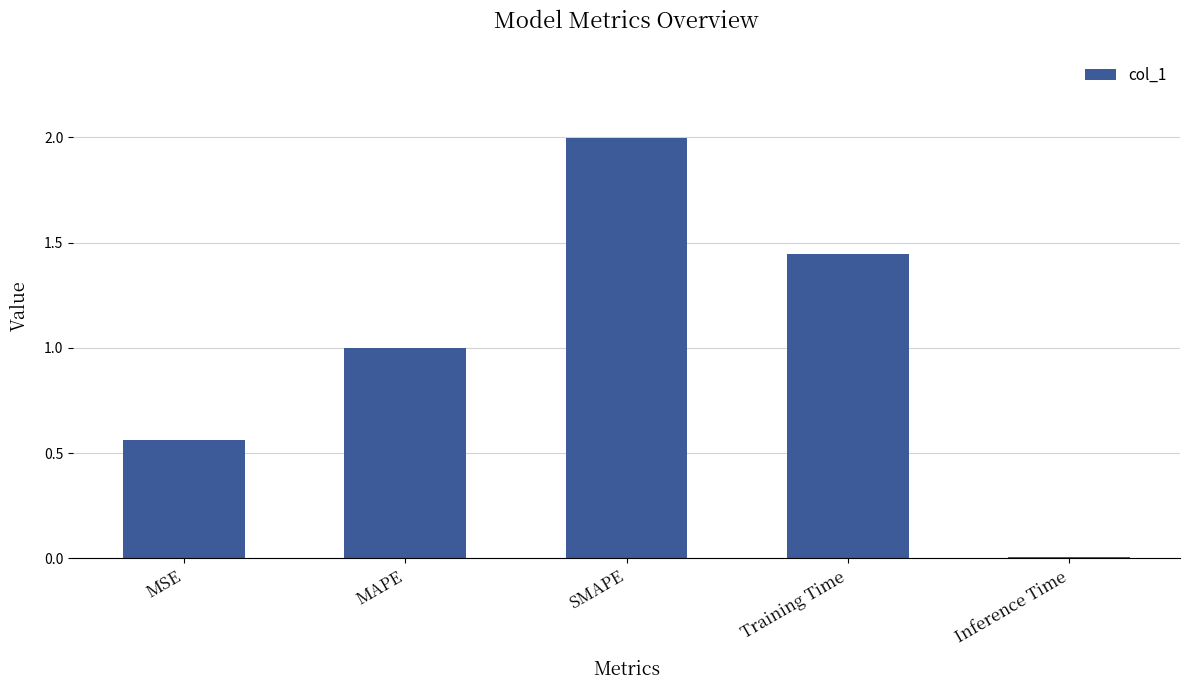

The chart shows a value of 0.3 at MSE. True or false?

False